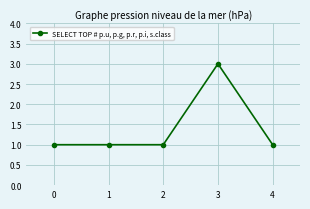

What is the sum of all values?

7